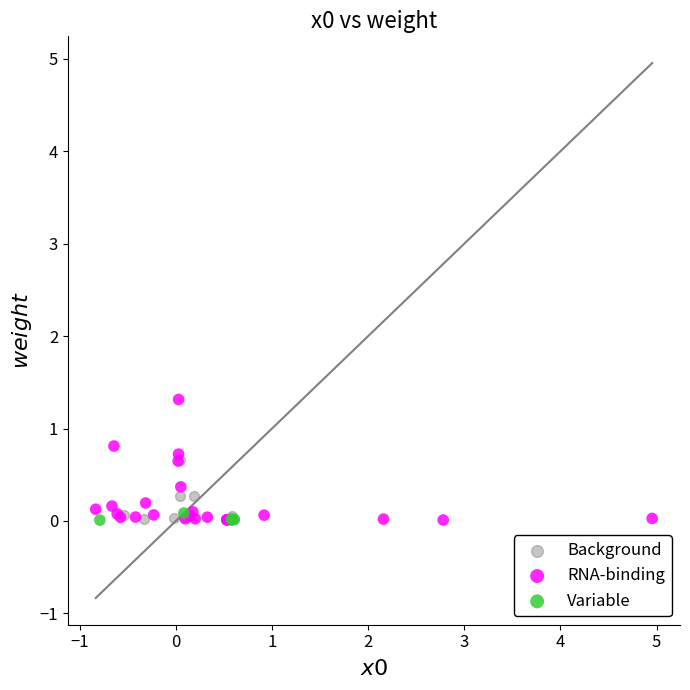

Which series has the widest spread of Y values?

RNA-binding